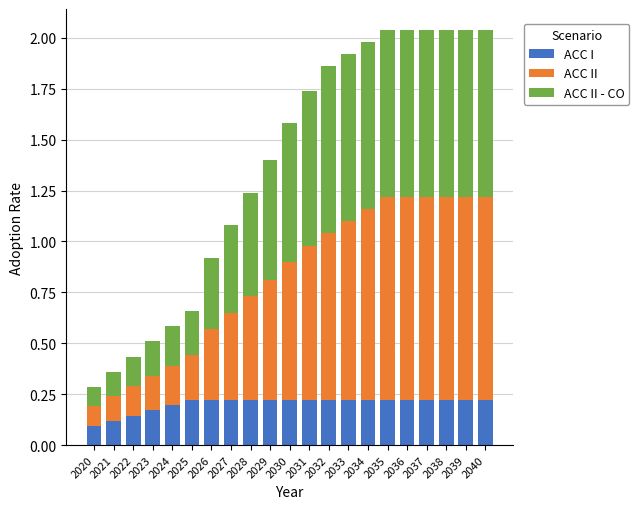

The ACC I series shows 0.2 at 2033. True or false?

True